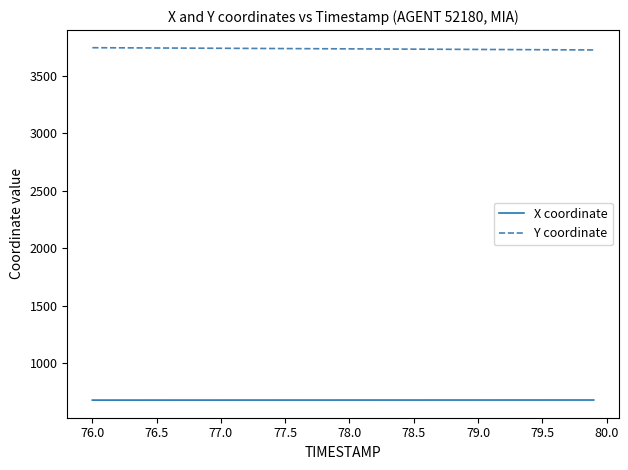

True or false: X coordinate and Y coordinate intersect in this chart.

False